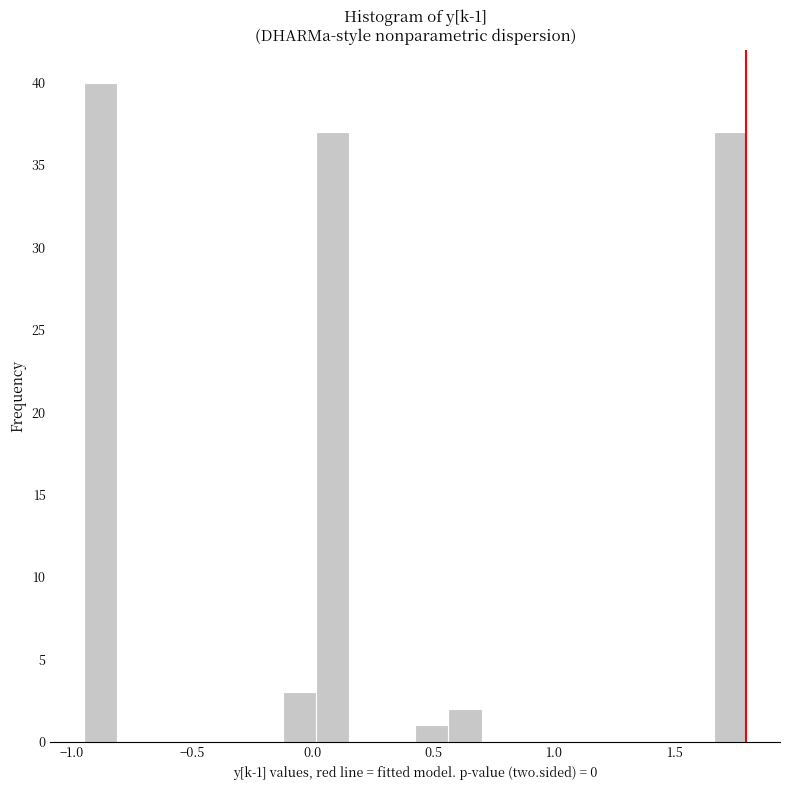

Read against the x-axis, roughly where is the centre of the tallest bar?

-0.90